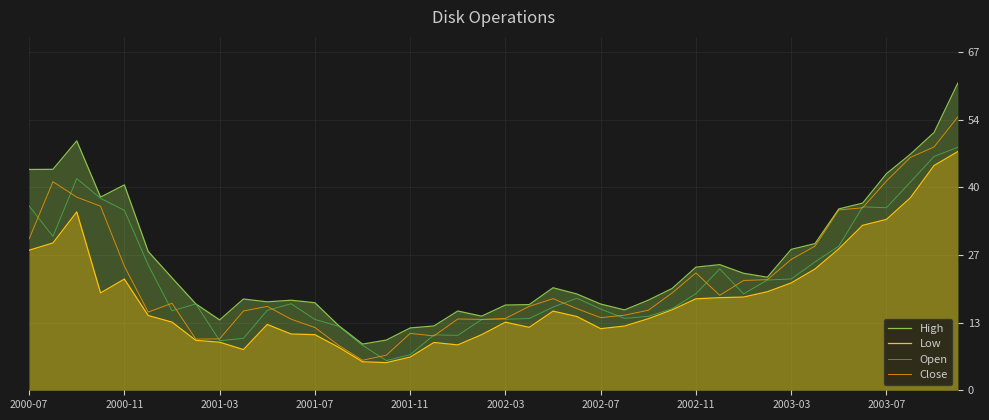

Which series has the largest total across all categories?

High